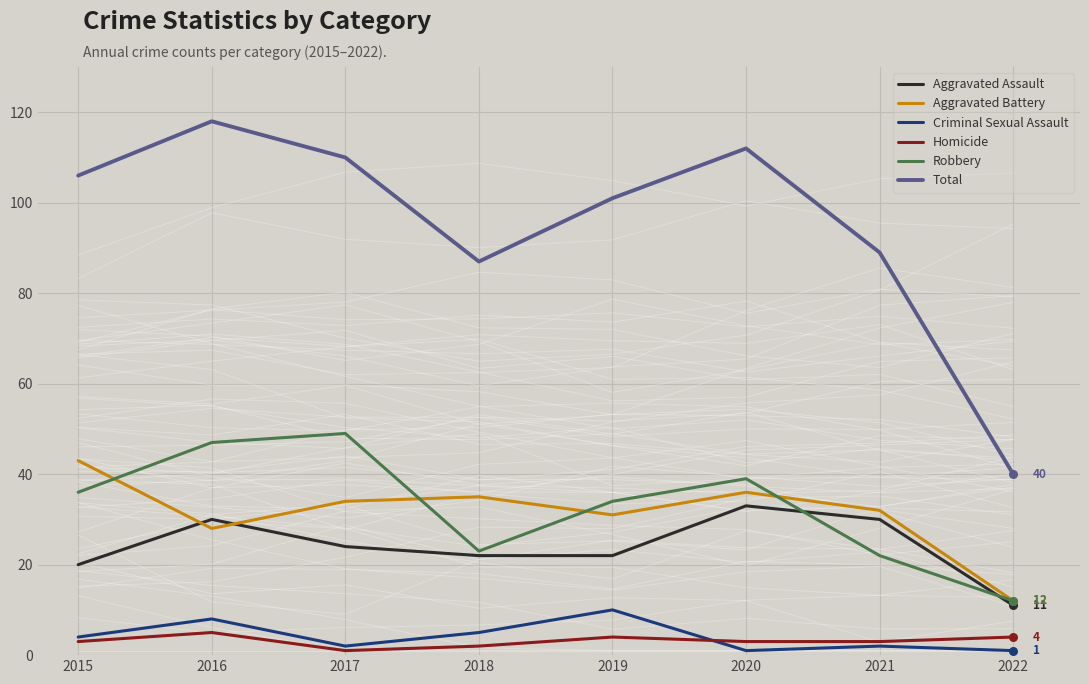

Is the value of Aggravated Assault at 2015 greater than the value of Criminal Sexual Assault at 2016?

Yes